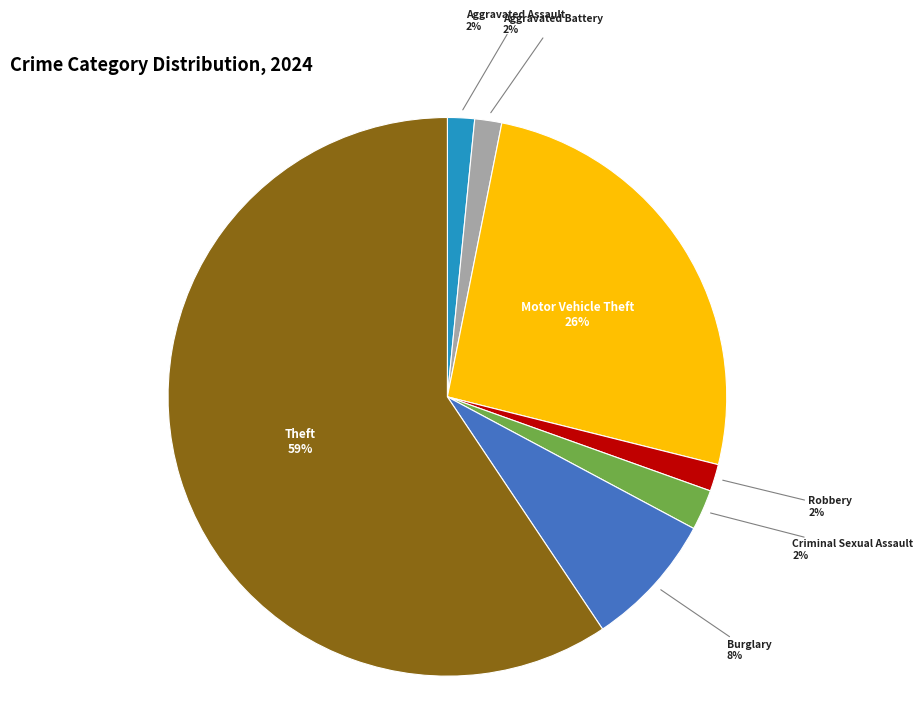

To the nearest percent, what is the average slice percentage?

14%